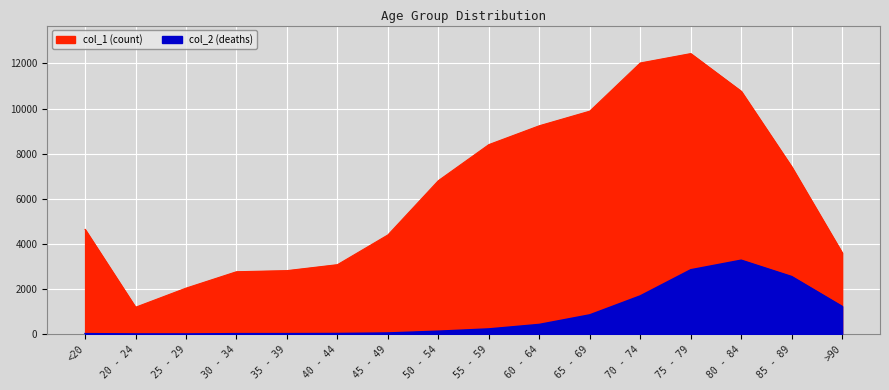

True or false: col_1 and col_2 cross at least once.

False